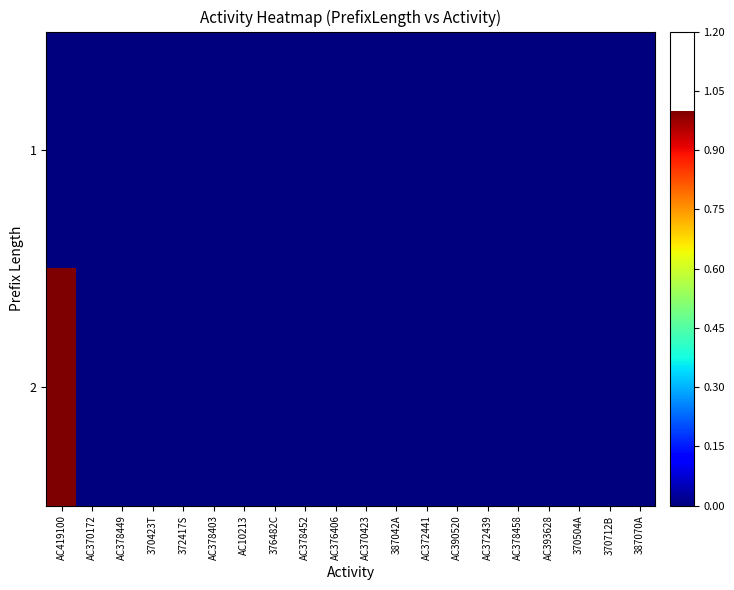

What is the greatest value displayed?

1